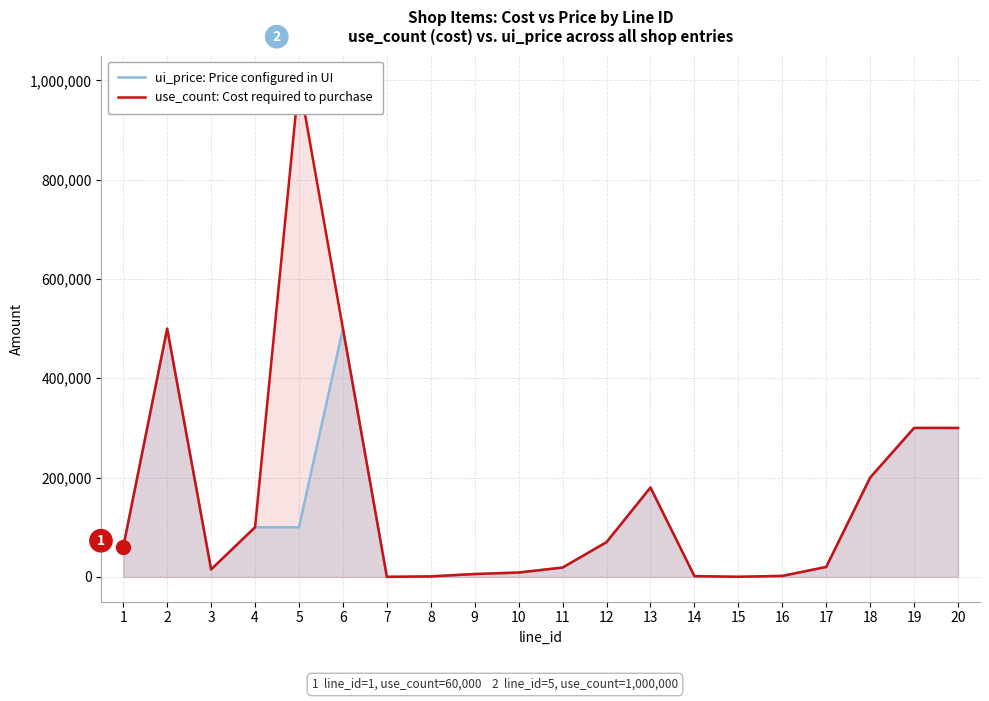

Reading left to right, extract all data points from this chart.

ui_price: Price configured in UI: 1=60000	2=500000	3=15000	4=100000	5=100000	6=500000	7=100	8=1000	9=5800	10=8800	11=18800	12=70000	13=180000	14=1500	15=200	16=2000	17=20000	18=200000	19=300000	20=300000
use_count: Cost required to purchase: 1=60000	2=500000	3=15000	4=100000	5=1000000	6=500000	7=100	8=1000	9=5800	10=8800	11=18800	12=70000	13=180000	14=1500	15=200	16=2000	17=20000	18=200000	19=300000	20=300000